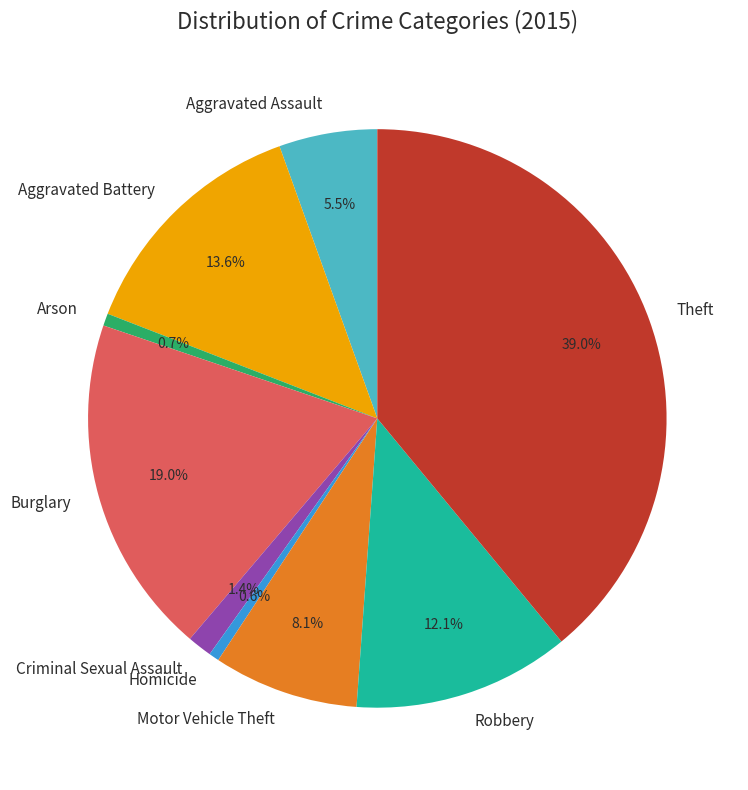

Approximately how many times larger is the value at Aggravated Assault compared to Motor Vehicle Theft?

0.7